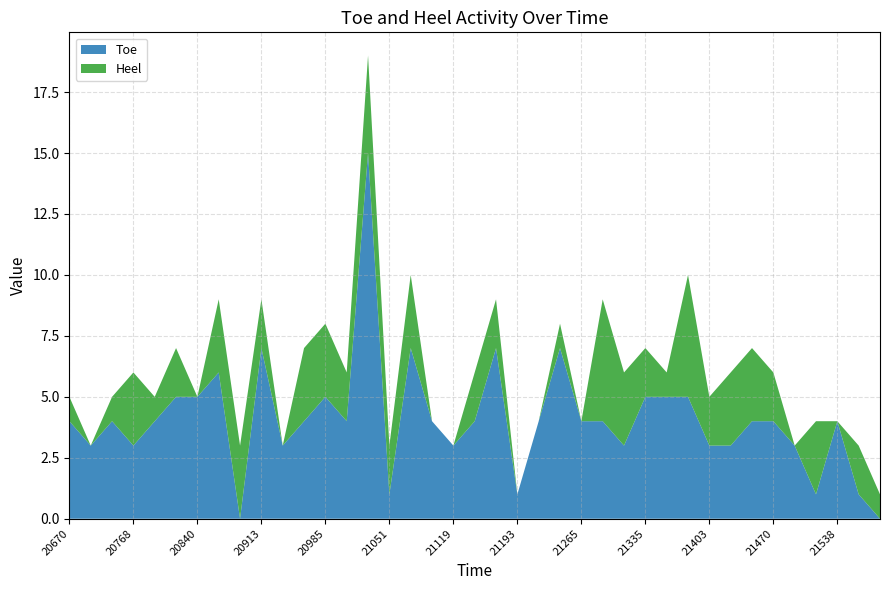

Reading left to right, list all the values displayed in this chart.

Toe: 4	3	4	3	4	5	5	6	0	7	3	4	5	4	15	1	7	4	3	4	7	1	4	7	4	4	3	5	5	5	3	3	4	4	3	1	4	1	0
Heel: 1	0	1	3	1	2	0	3	3	2	0	3	3	2	4	2	3	0	0	2	2	0	0	1	0	5	3	2	1	5	2	3	3	2	0	3	0	2	1